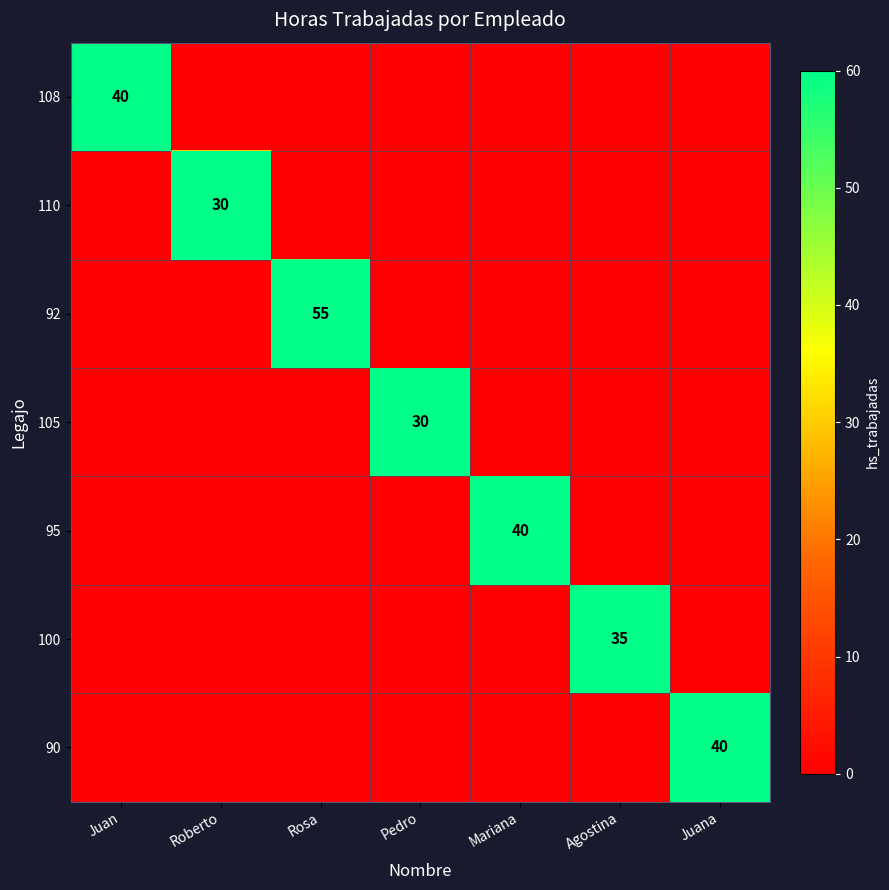

Where is 110 nearest to the value 15?

Juan